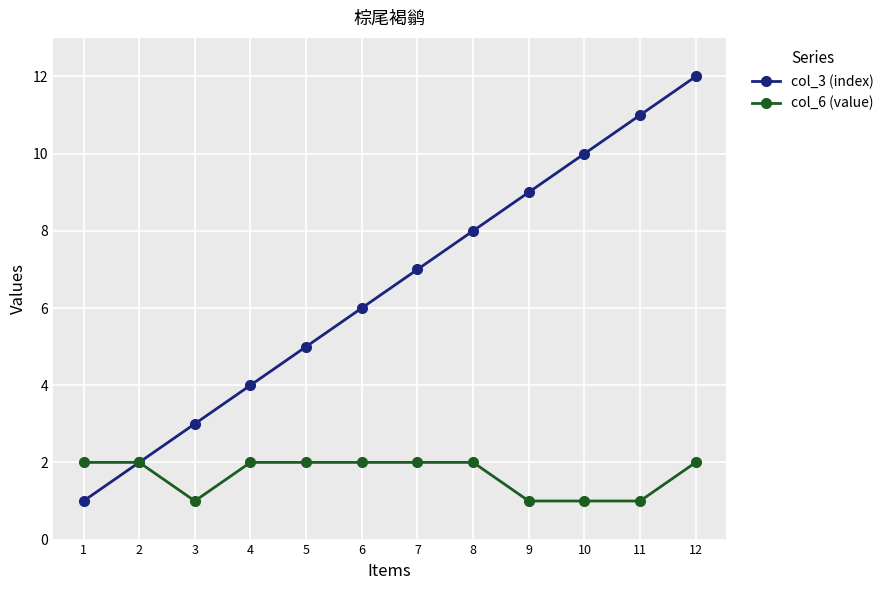

How many col_6 (value) values are between 1 and 2?

12